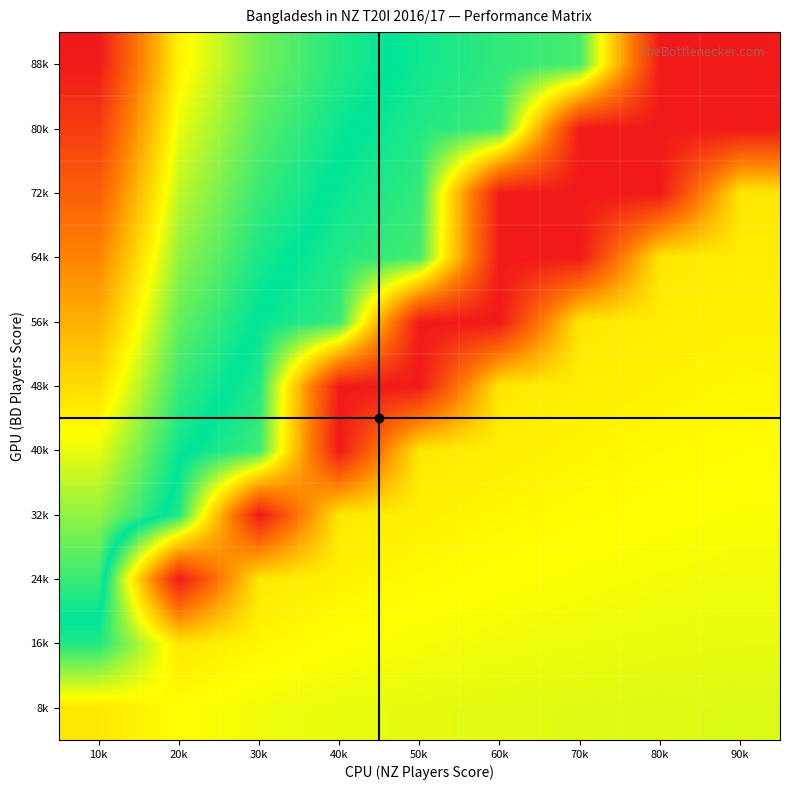

What is the spread (max minus min) of values at 40k?

0.5